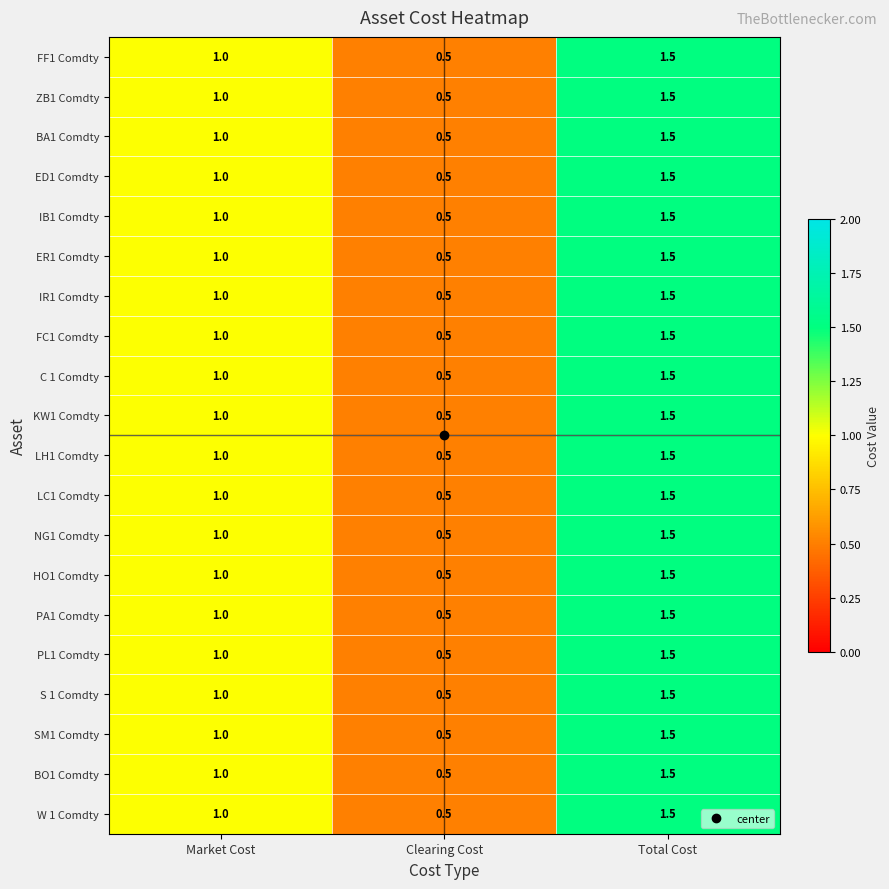

True or false: PA1 Comdty has a value of 1.5 at Total Cost.

True